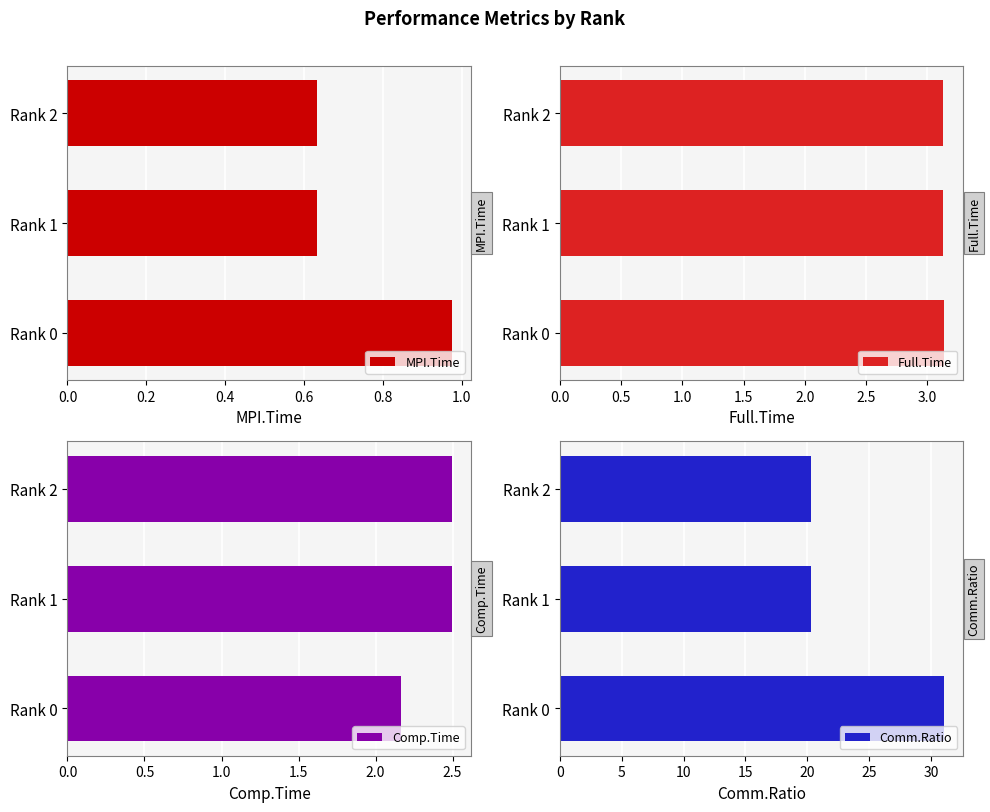

Reading left to right, list all the values displayed in this chart.

MPI.Time: 1.0	0.6	0.6
Full.Time: 3.1	3.1	3.1
Comp.Time: 2.2	2.5	2.5
Comm.Ratio: 31.1	20.3	20.3